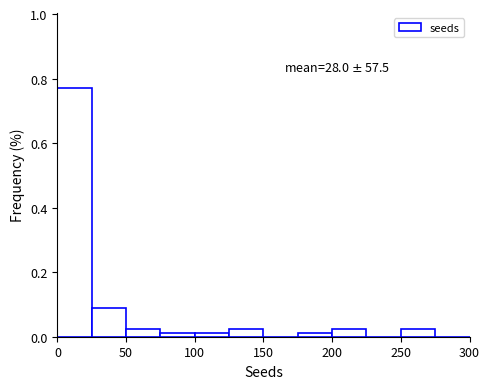

Over which range of the x-axis is the bar tallest?

0 to 25